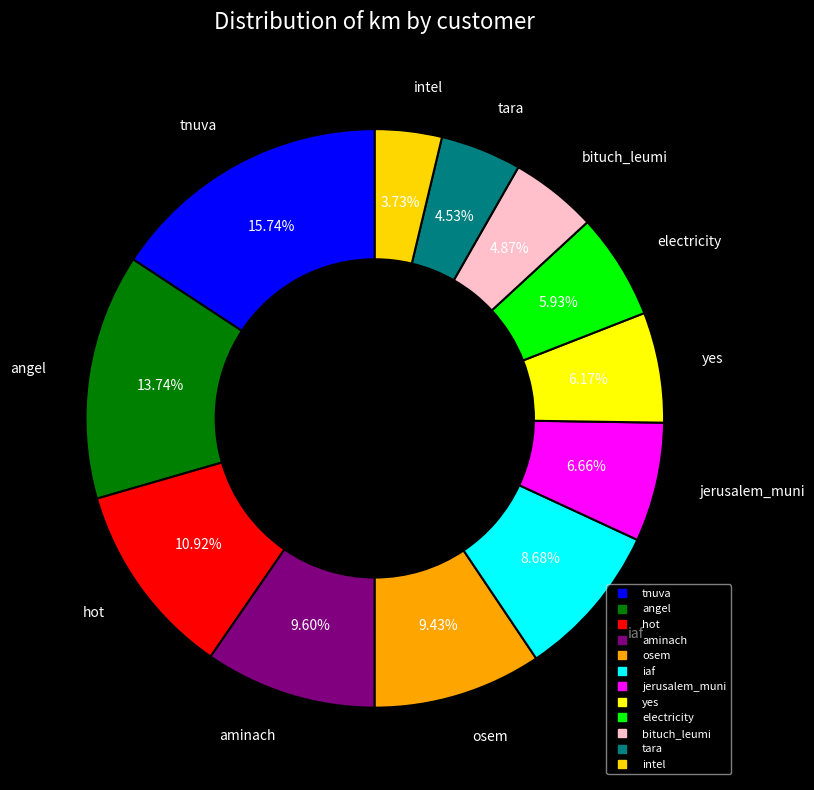

Is there a majority slice in this chart?

No